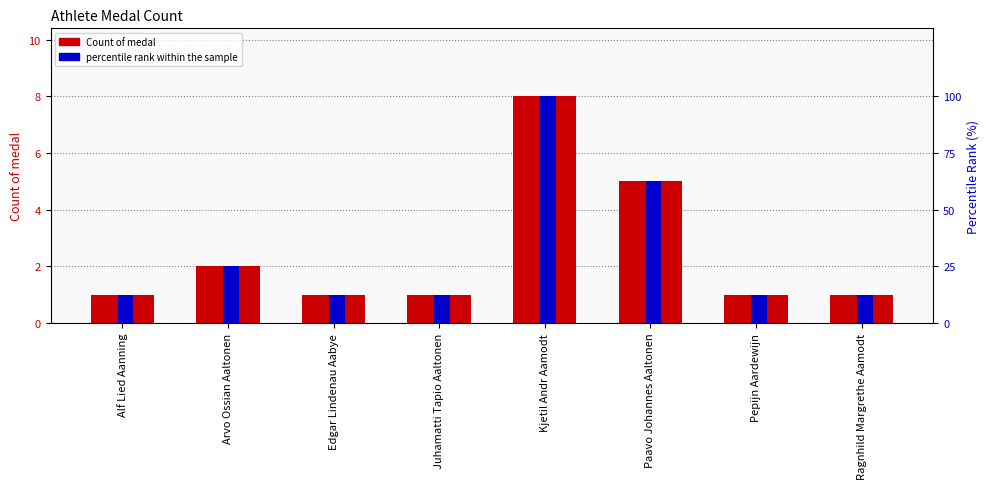

Which series changed the most between Edgar Lindenau Aabye and Kjetil Andr Aamodt?

percentile rank within the sample